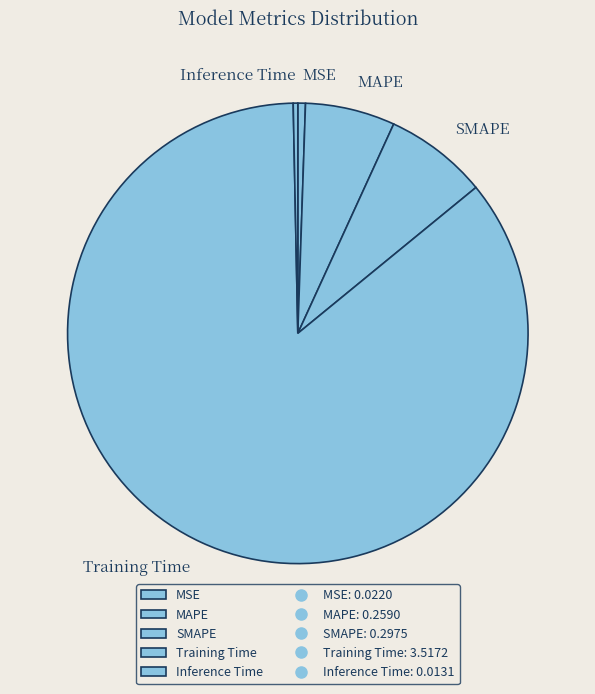

Is it true that SMAPE is 7% of the pie?

True